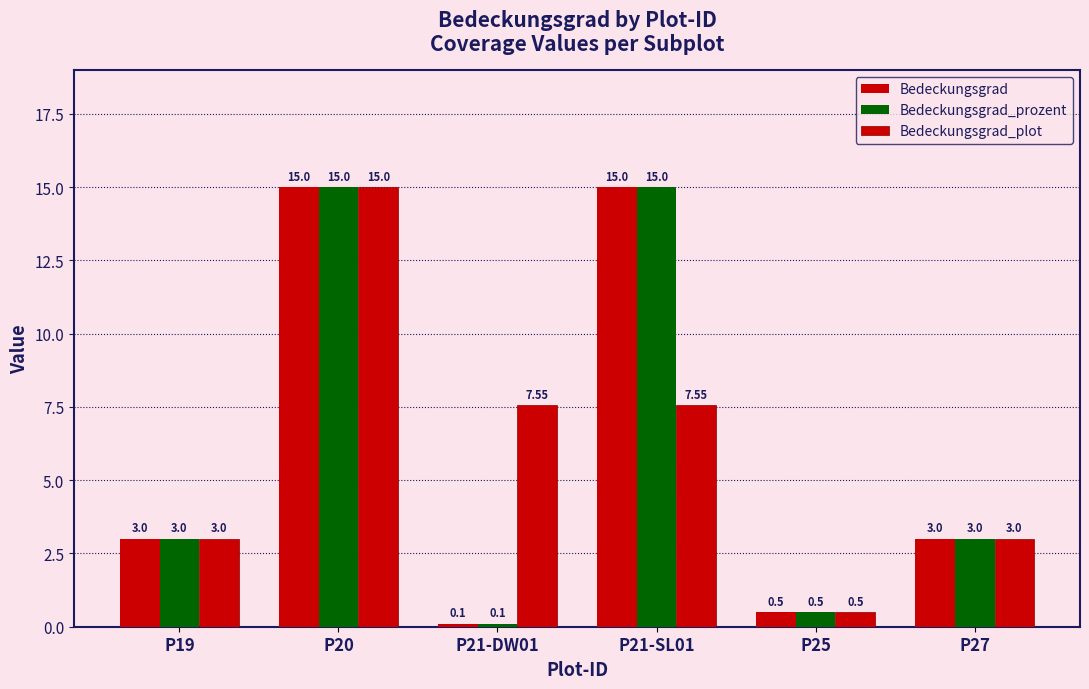

Reading right to left, transcribe all the data shown in this chart.

Bedeckungsgrad: 3.0	0.5	15.0	0.1	15.0	3.0
Bedeckungsgrad_prozent: 3.0	0.5	15.0	0.1	15.0	3.0
Bedeckungsgrad_plot: 3.0	0.5	7.5	7.5	15.0	3.0